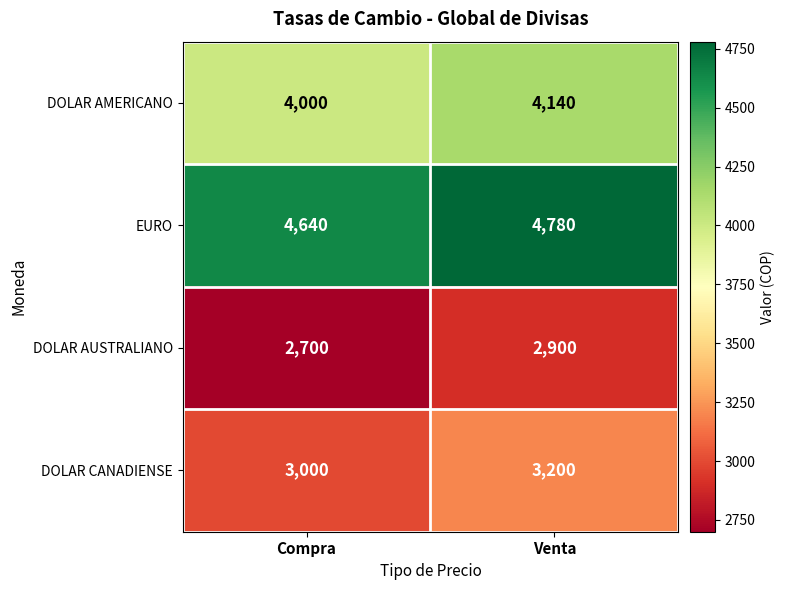

Reading left to right, extract all data points from this chart.

DOLAR AMERICANO: 4000	4140
EURO: 4640	4780
DOLAR AUSTRALIANO: 2700	2900
DOLAR CANADIENSE: 3000	3200